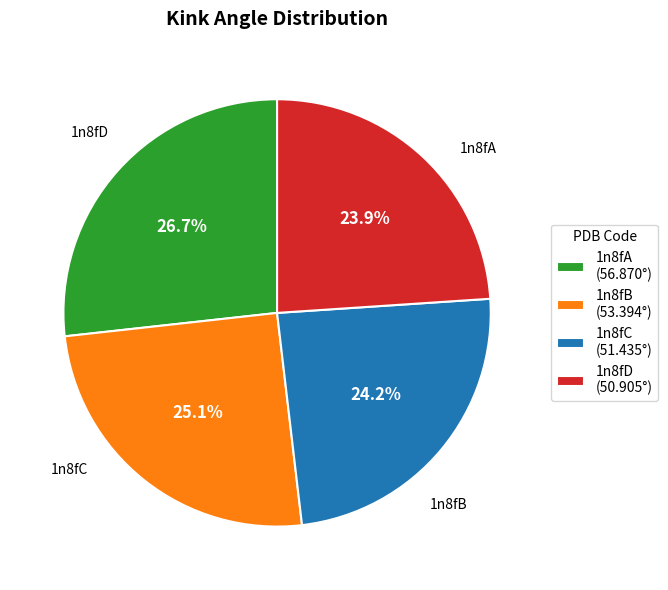

What percentage is the 1n8fC slice, to the nearest percent?

24%